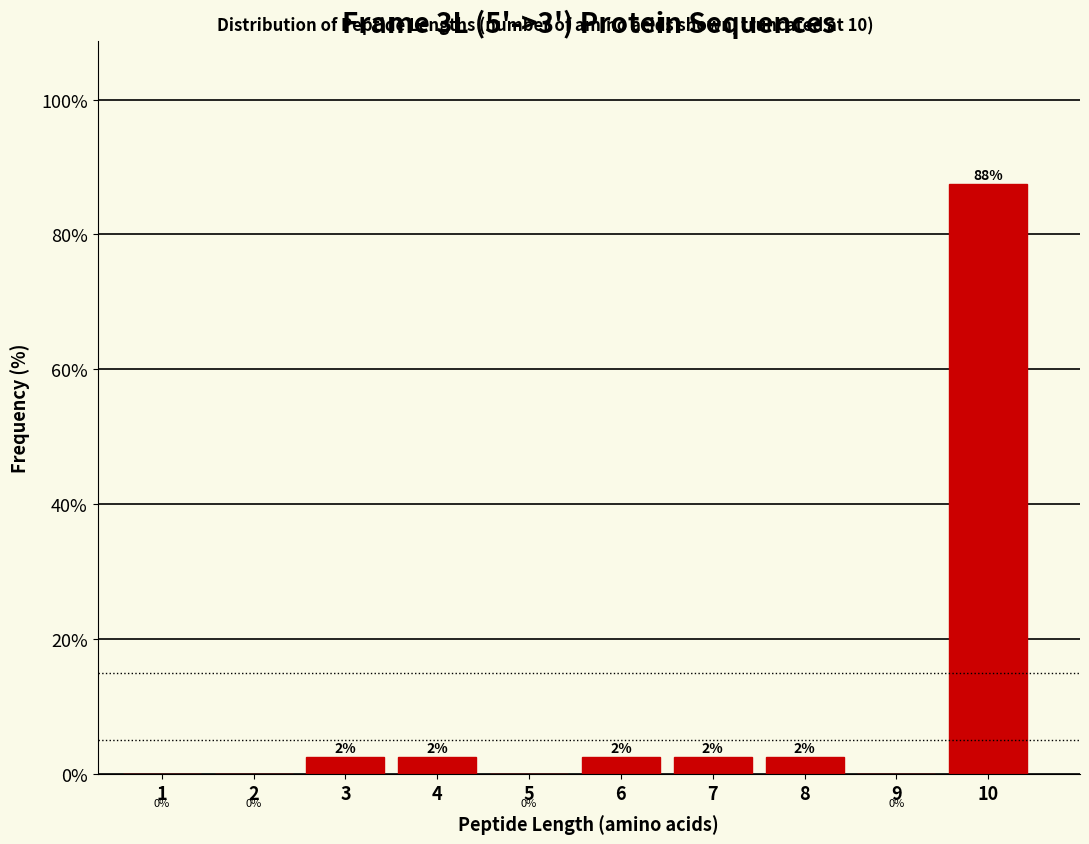

Are the bars horizontal?

No